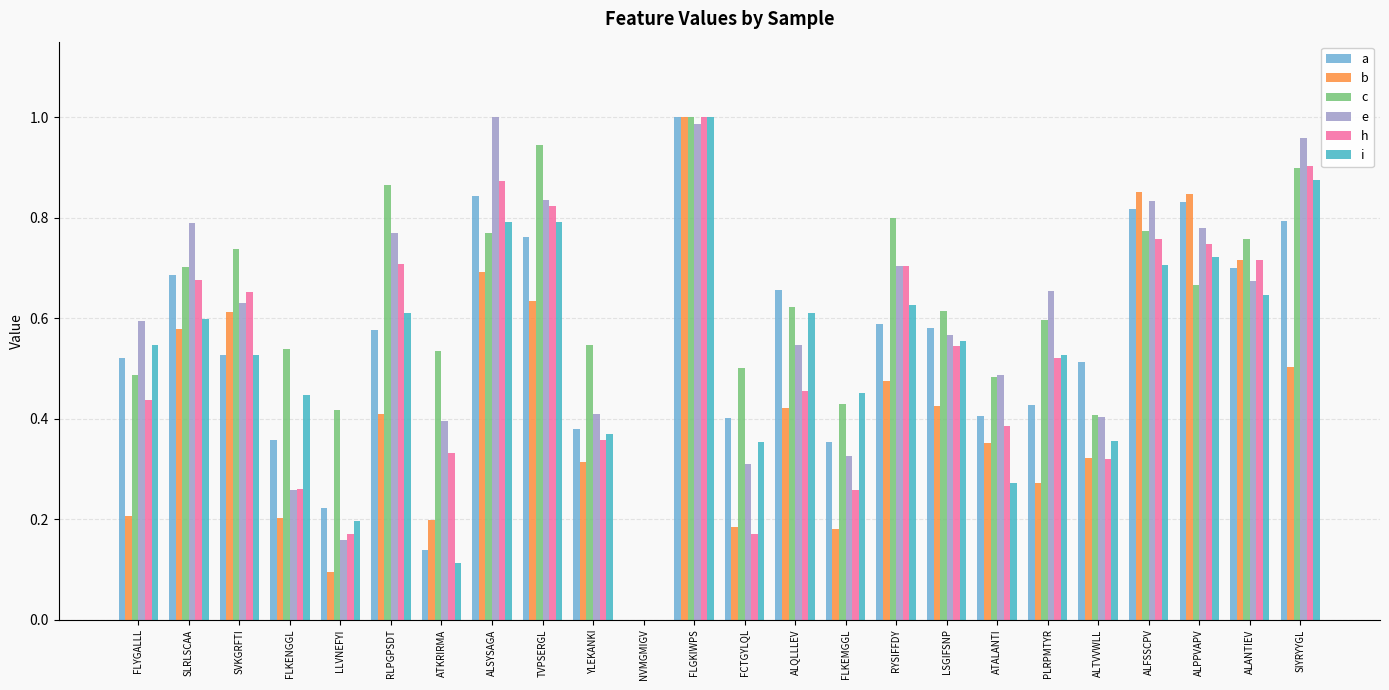

Are the bars horizontal?

No